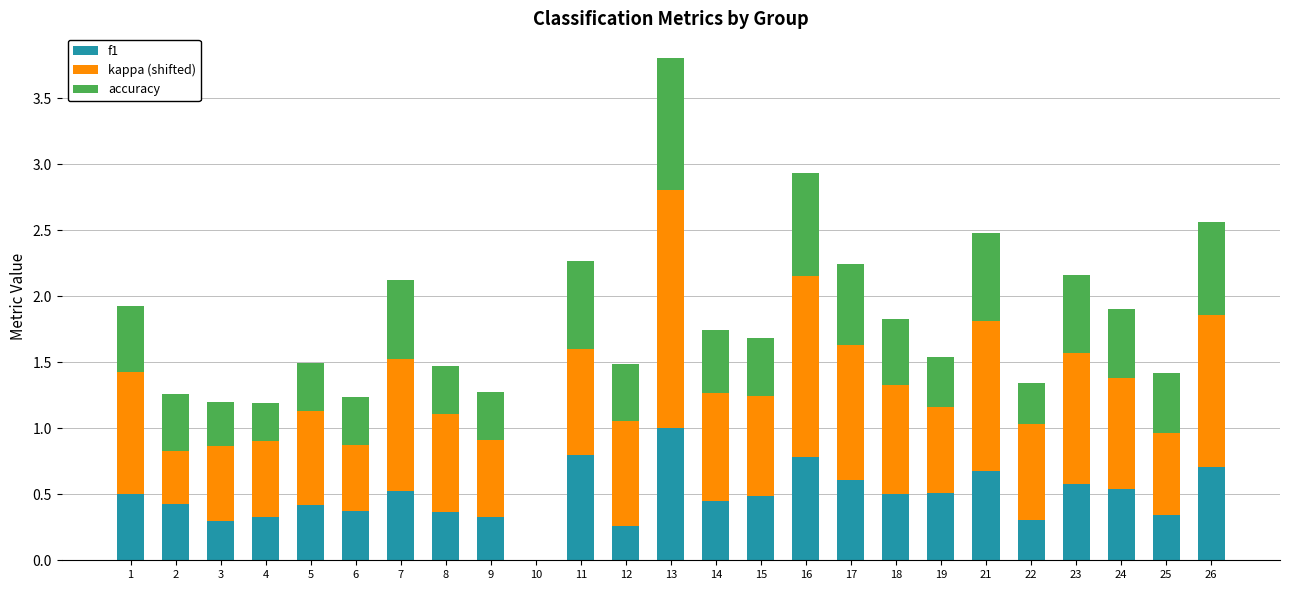

What is the highest value of the f1 series?

1.0